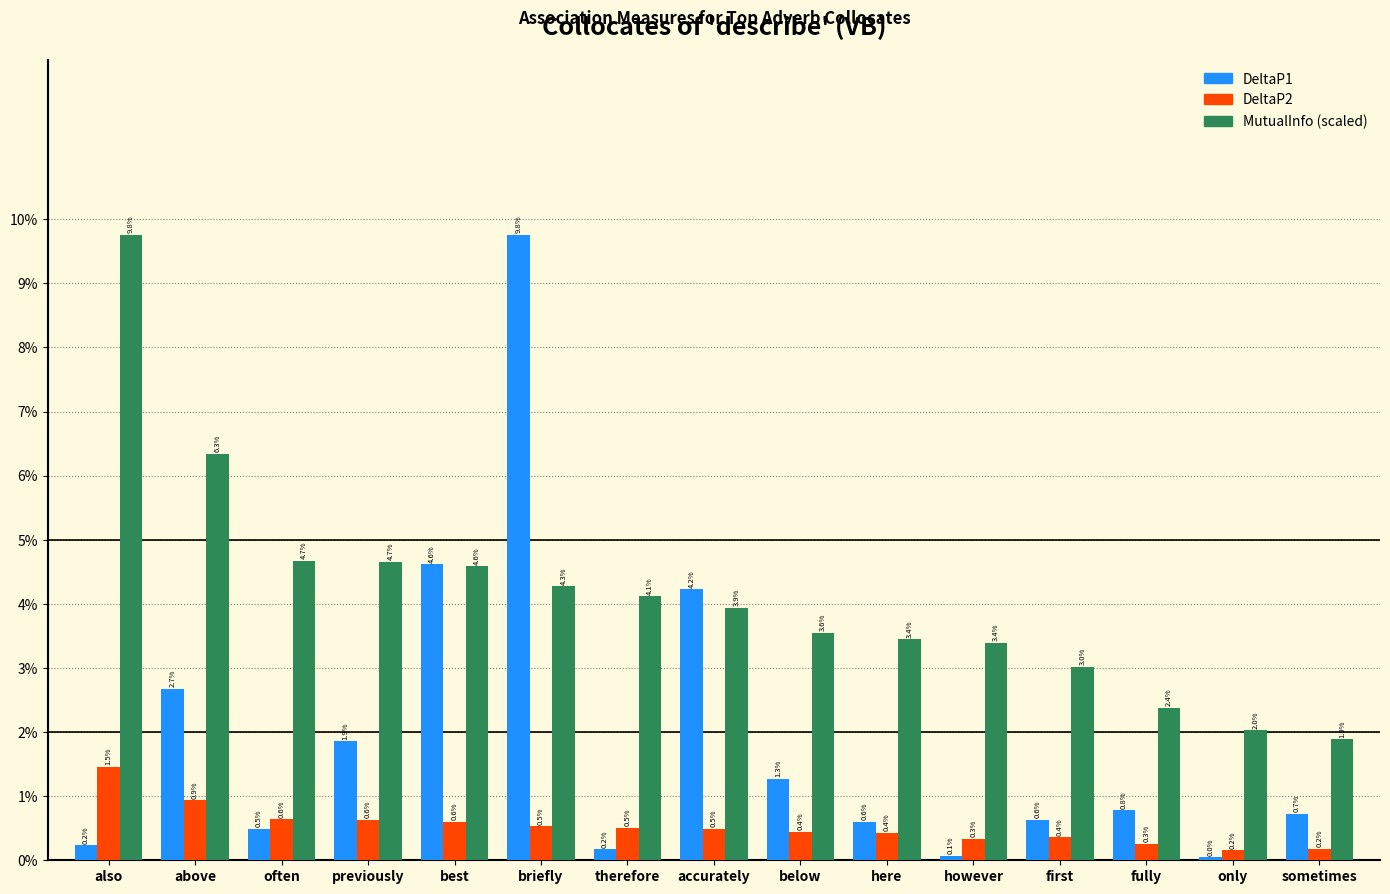

Are the bars grouped side by side (vs. stacked)?

Yes